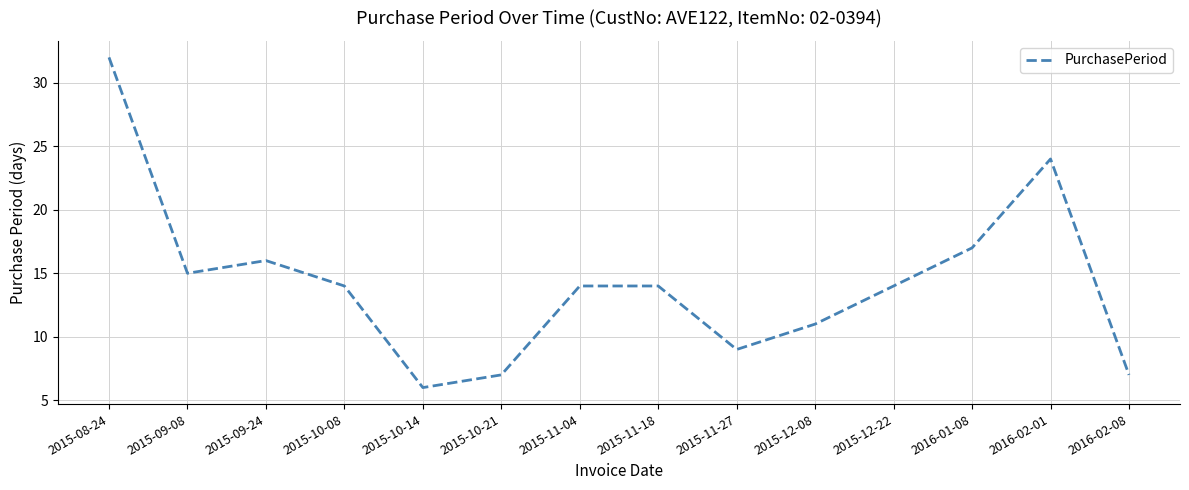

Which label corresponds to the smallest value in the chart?

2015-10-14